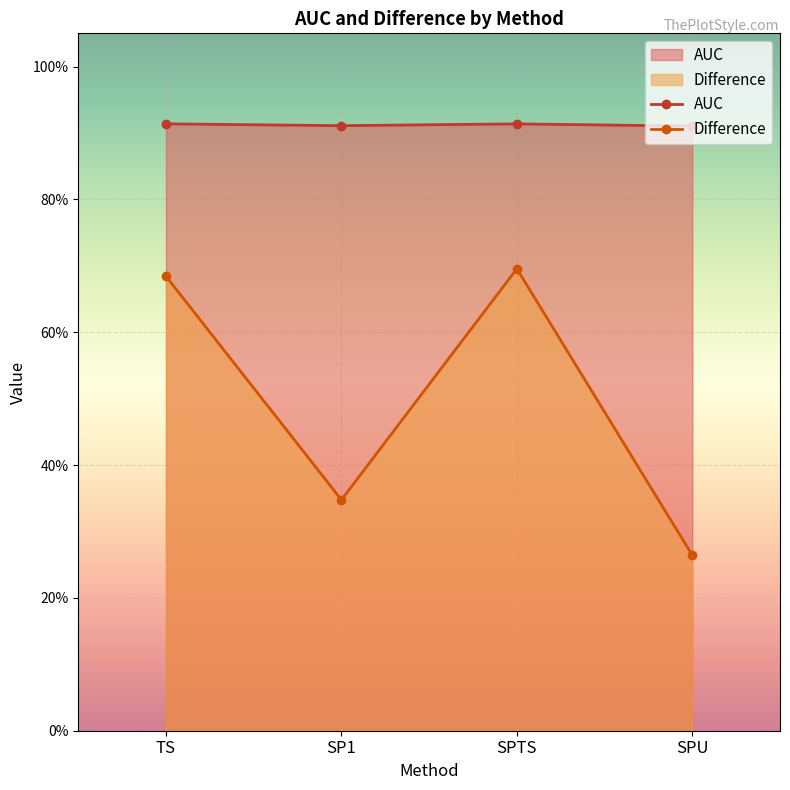

True or false: AUC and Difference cross at least once.

False